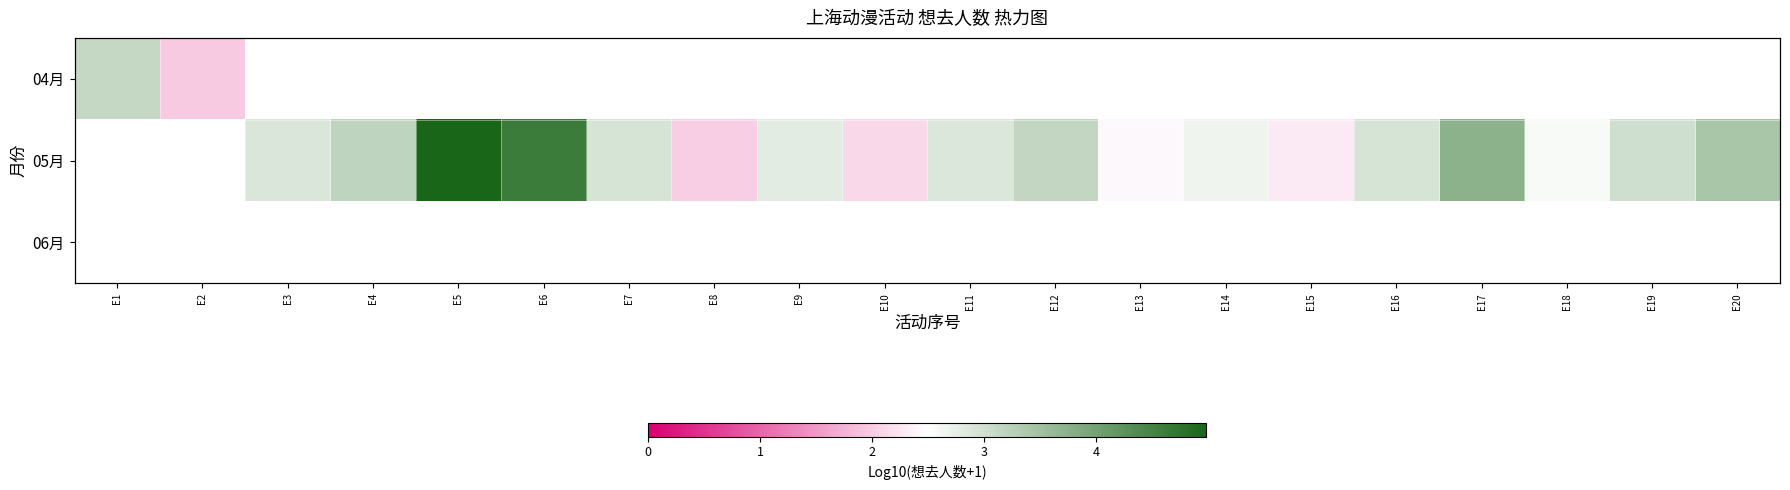

Rank the series by their average value, from lowest to highest.

04月, 05月, 06月